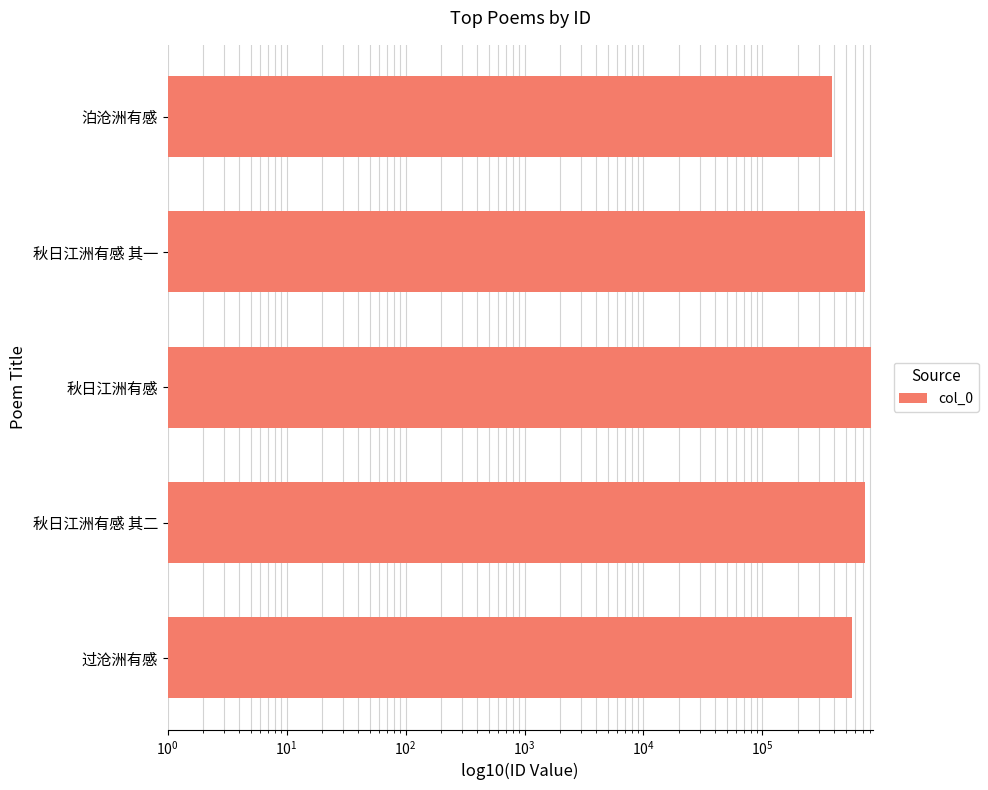

What is the value of the 3rd bar from the left?

811956